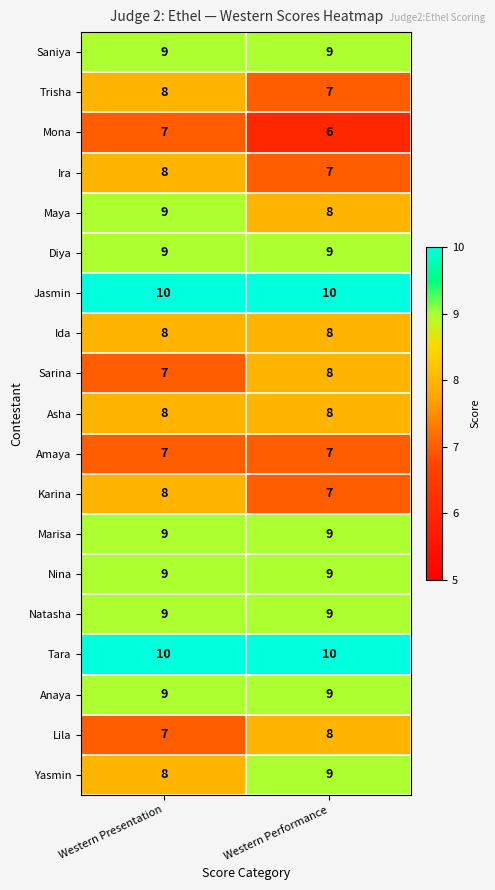

List the labels in order of Mona value, largest first.

Western Presentation, Western Performance